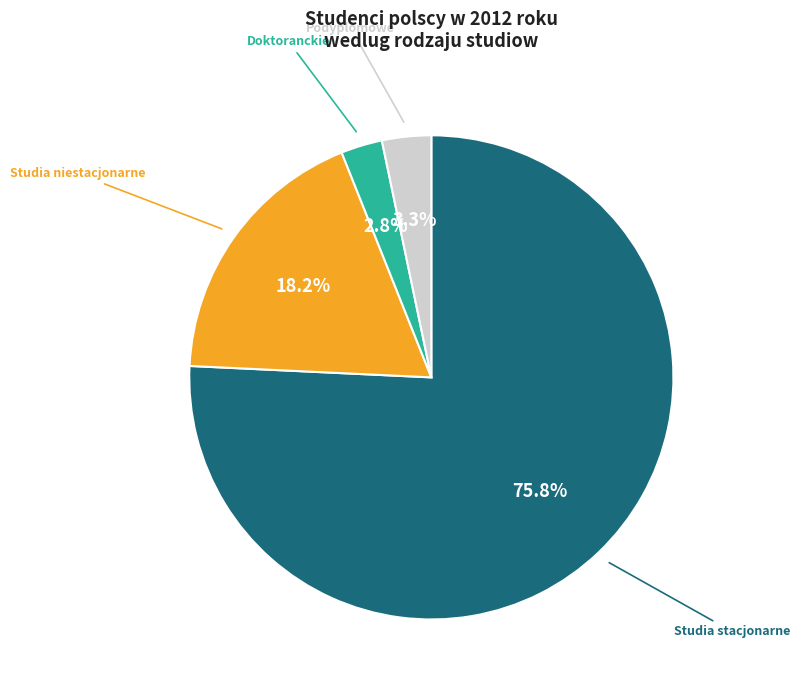

To the nearest percent, what is the average slice percentage?

25%